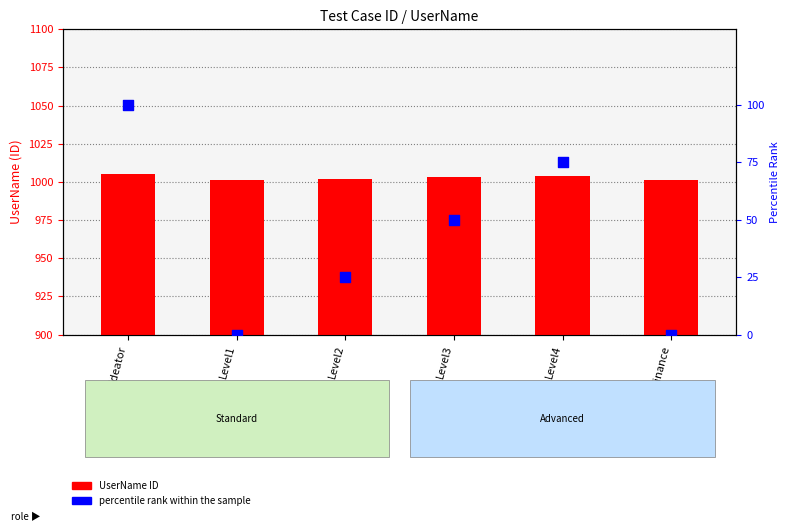

Which series contains the lowest Y value?

percentile rank within the sample